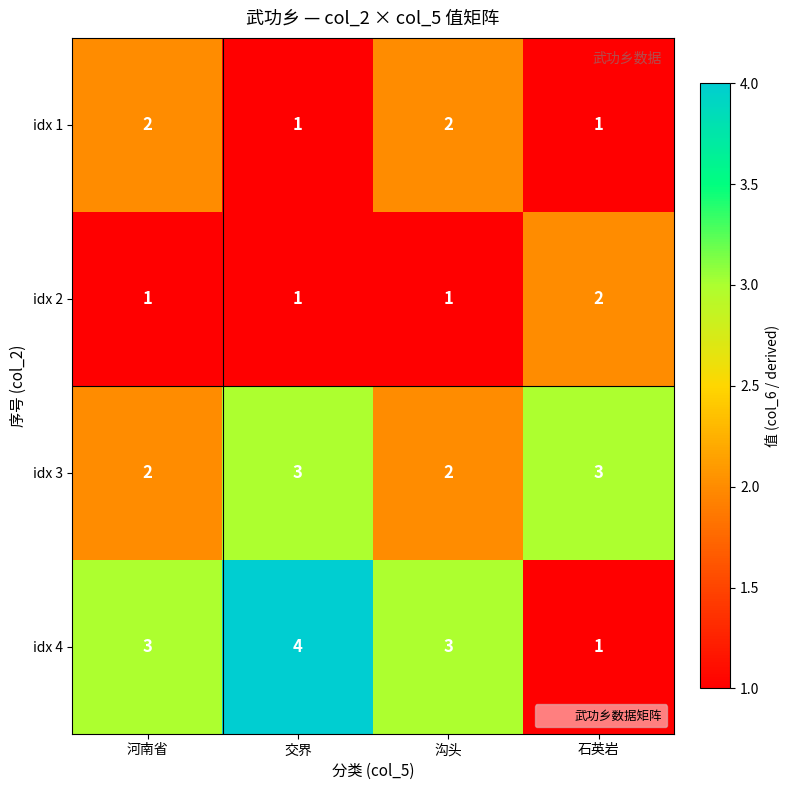

The idx 2 series shows 3 at 石英岩. True or false?

False